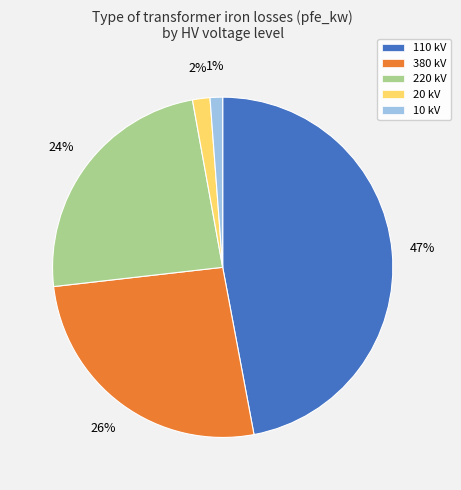

Does 110 kV account for over 50% of the chart?

No